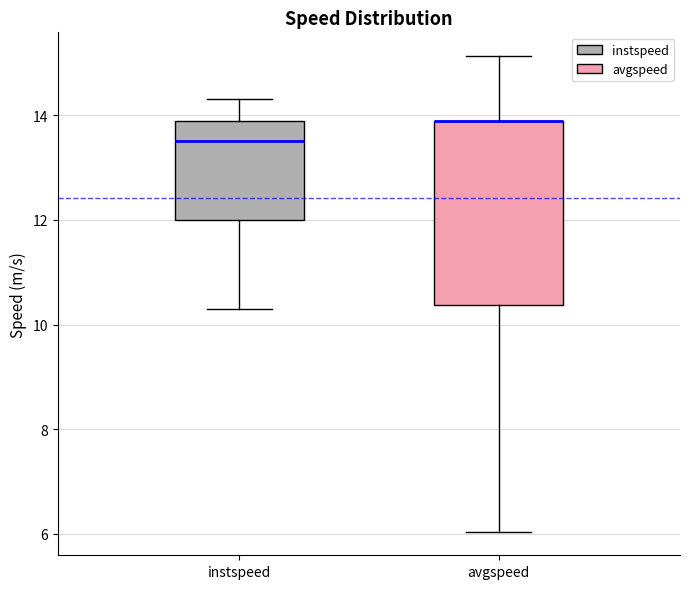

Where is the upper edge of the box for instspeed on the y-axis? The values are not printed on the chart, so give them approximately, as read against the axis.

13.8